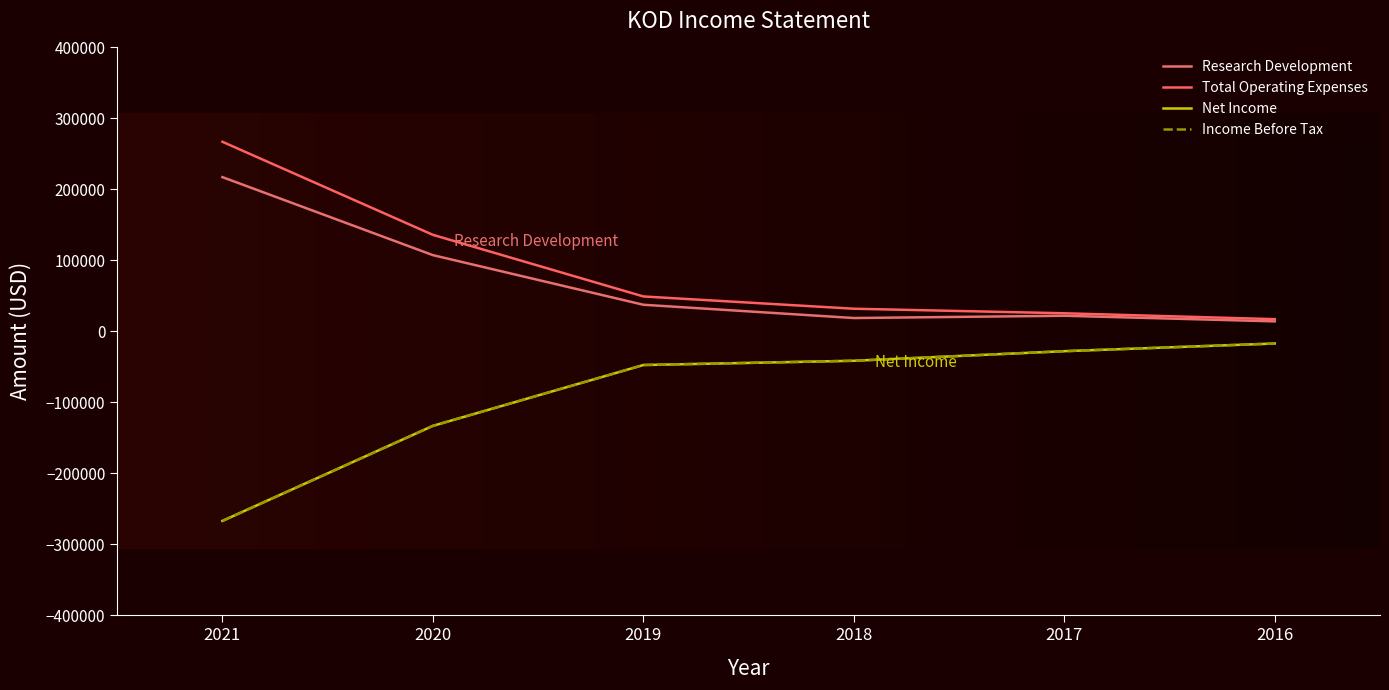

Does the chart have visible grid lines?

No